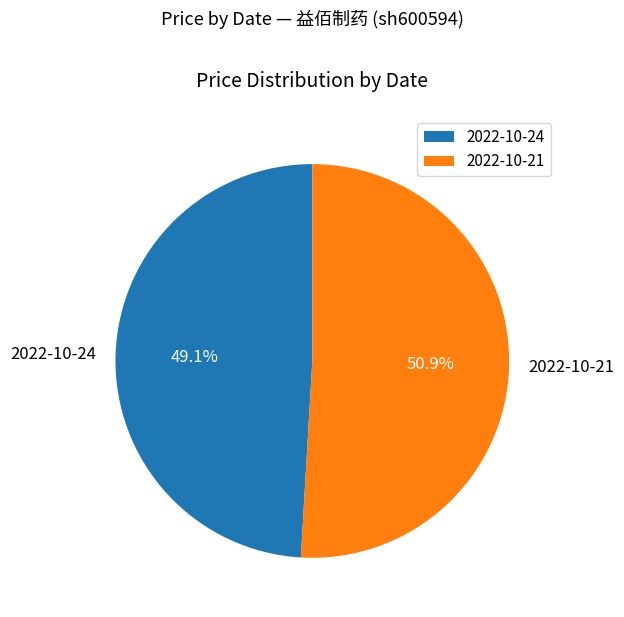

Which category has the biggest portion of the pie?

2022-10-21